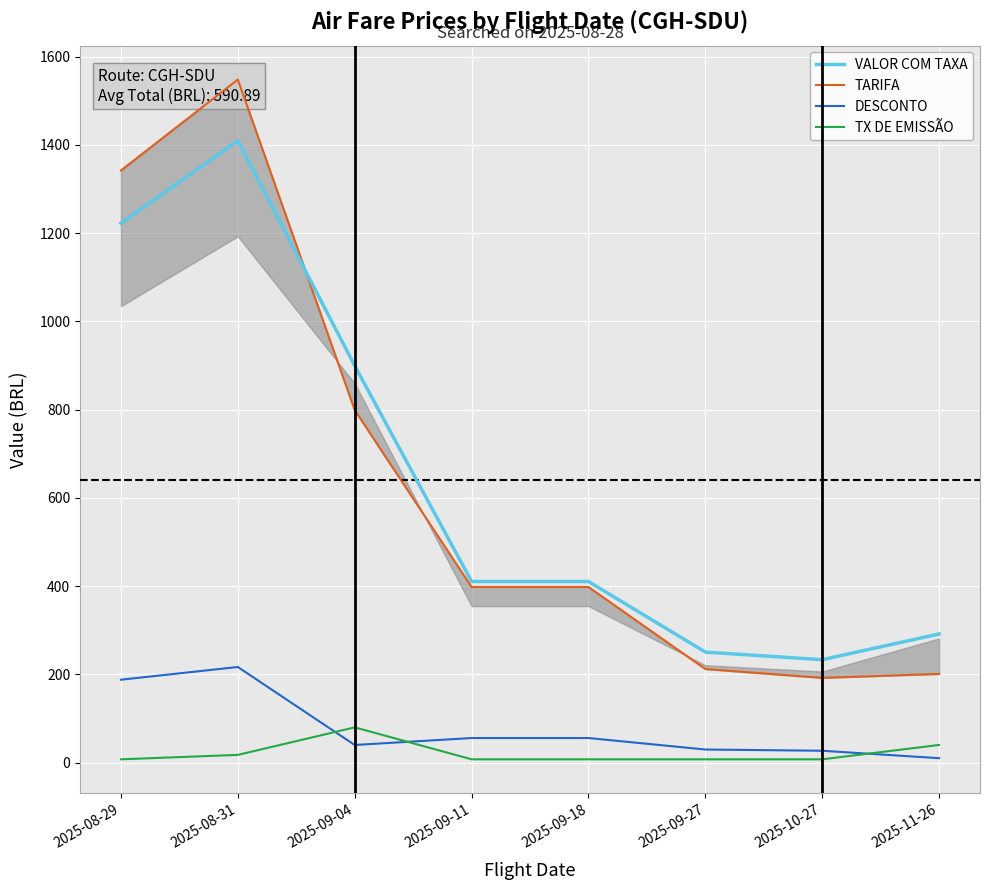

What is the sum of the TARIFA values at 2025-11-26 and 2025-08-29?

1543.0